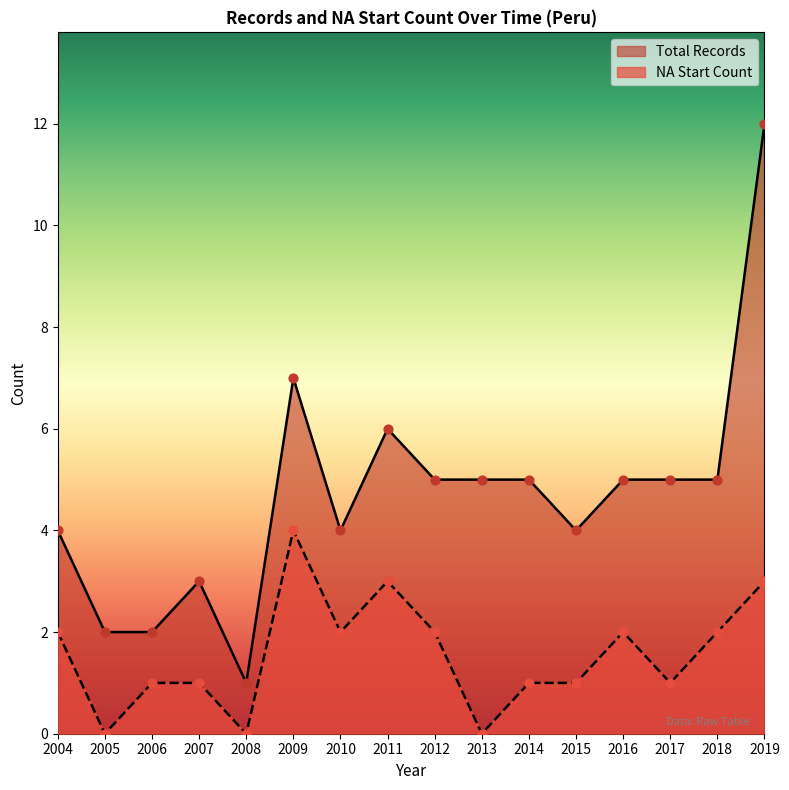

At which category is the sum across all series the highest?

2019